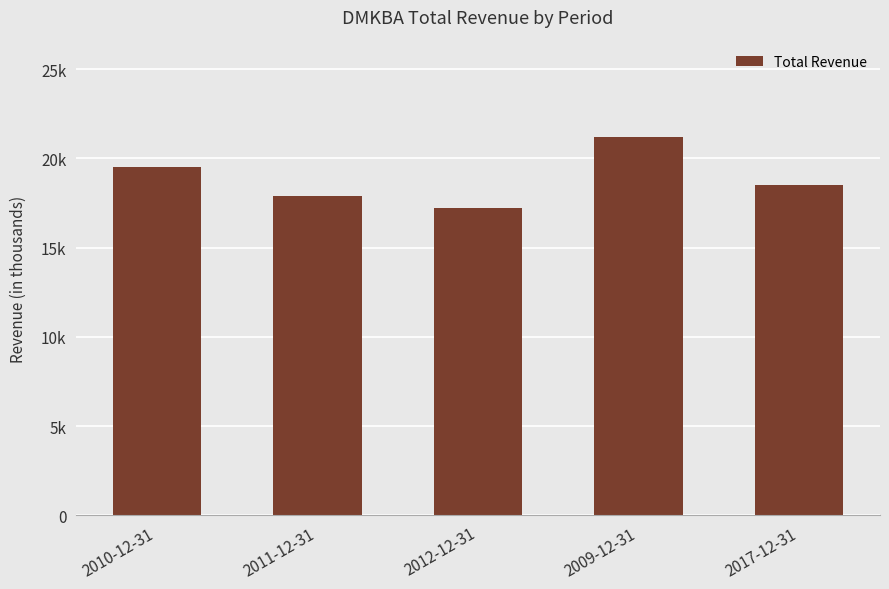

What position from the left is 2011-12-31?

2